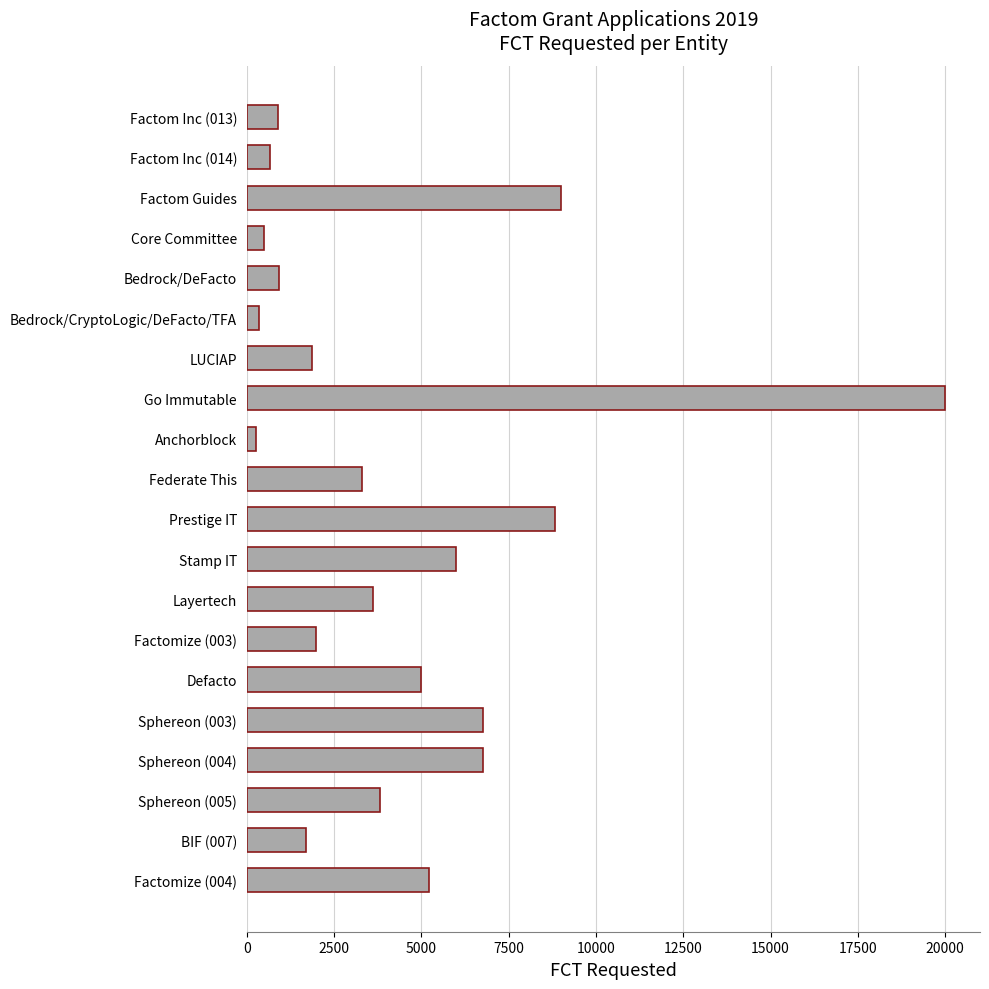

How many bars are there in total?

20